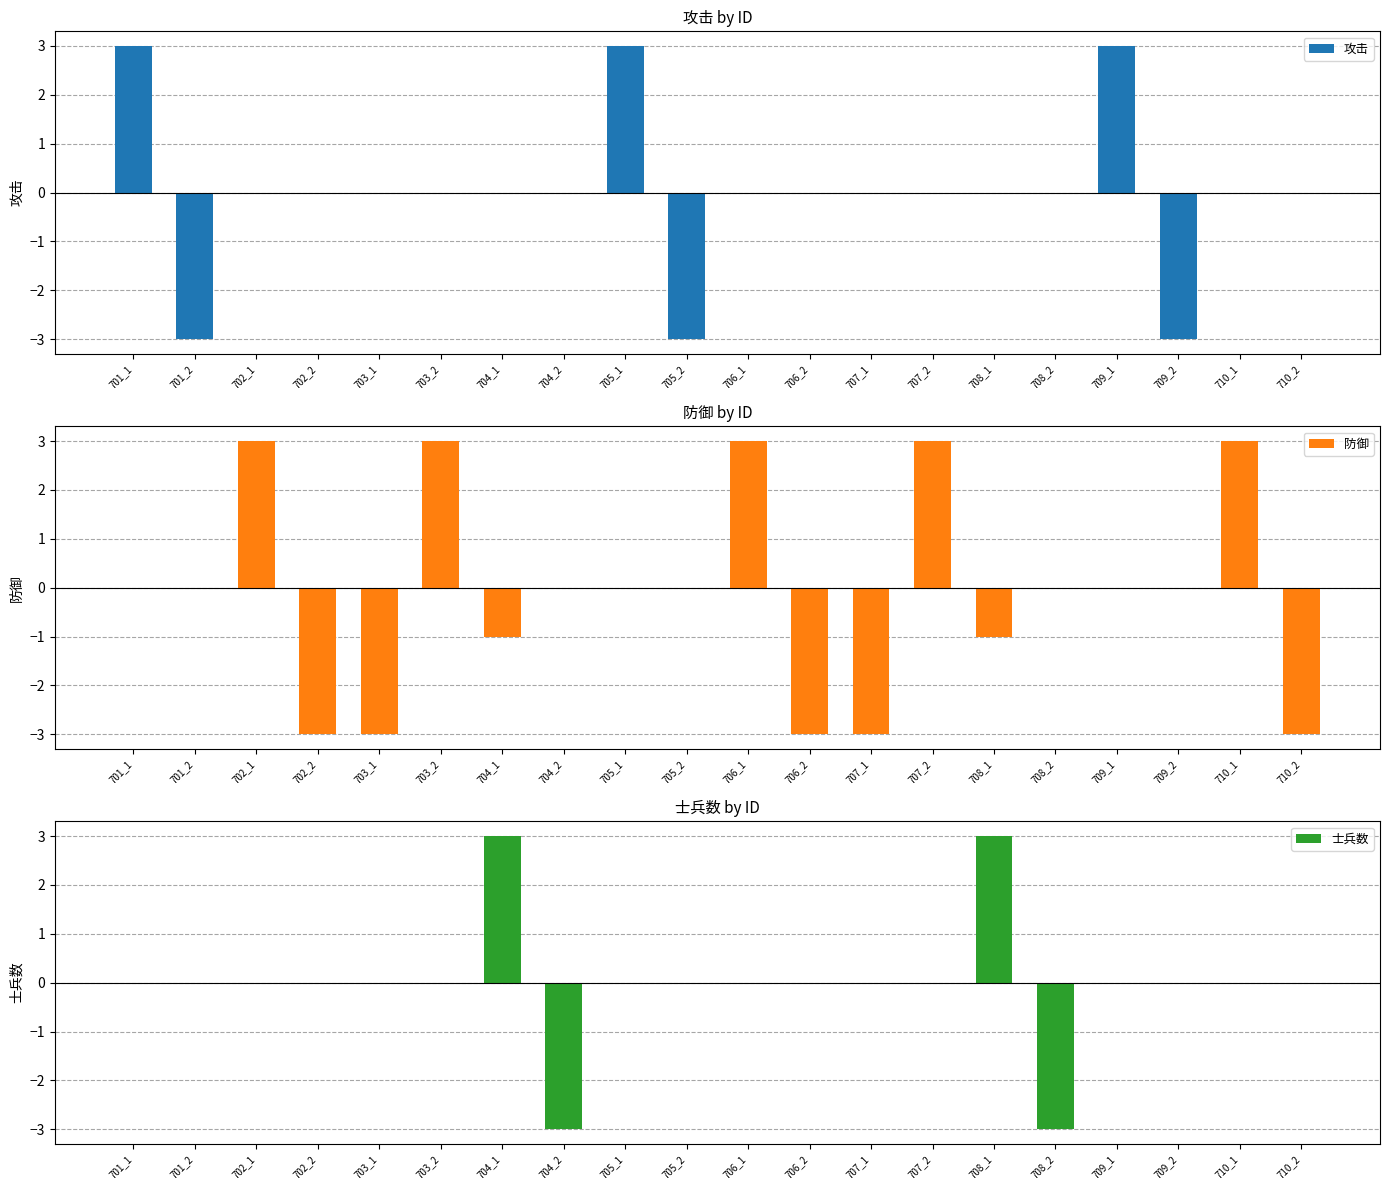

List the series in order of their peak value, lowest first.

攻击, 防御, 士兵数